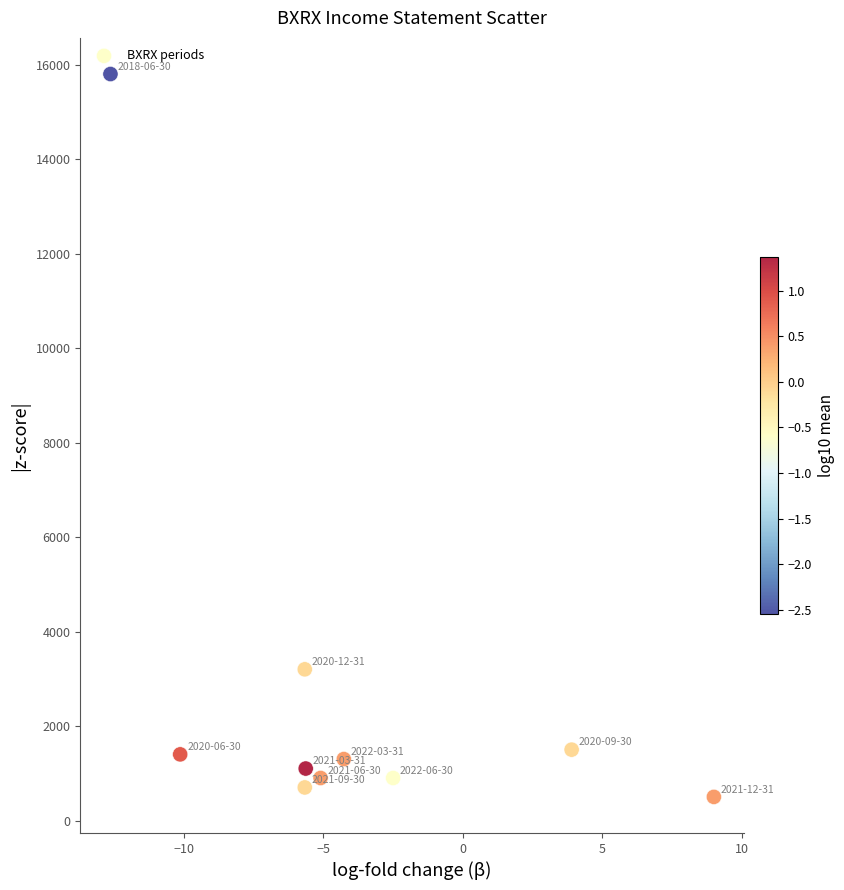

What Y value in the scatter plot is closest to 8150?

3200